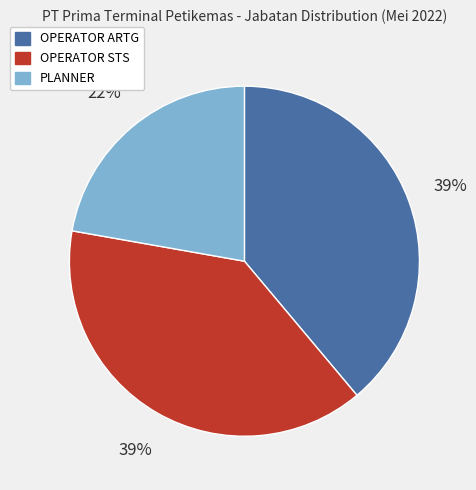

Do PLANNER and OPERATOR ARTG together represent more than half of the pie?

Yes